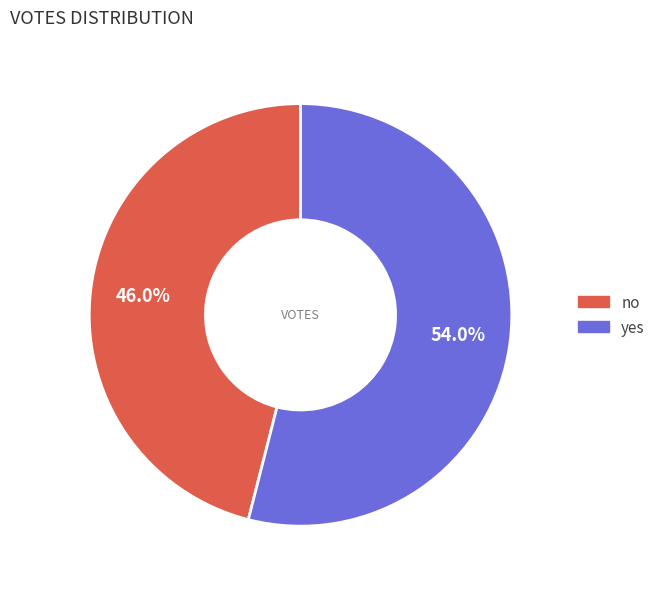

To the nearest percent, what is the difference between the yes and no slice percentages?

8%